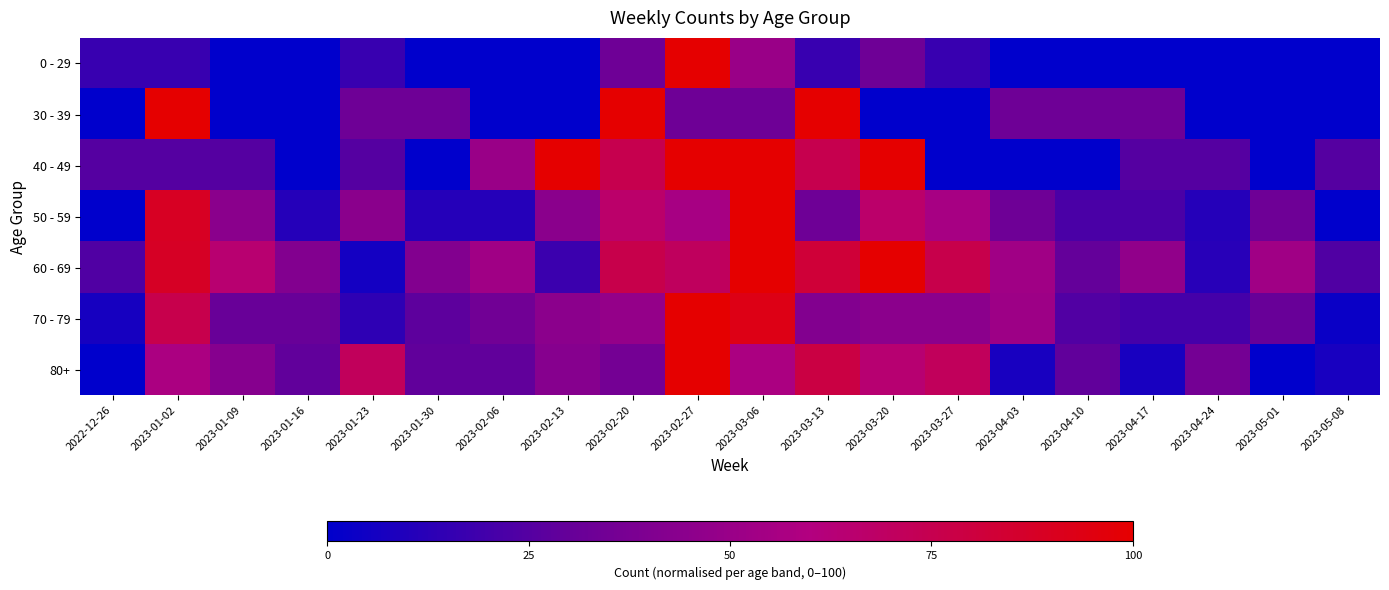

At 2023-04-17, list the series in order from largest to smallest.

60 - 69, 30 - 39, 40 - 49, 50 - 59, 70 - 79, 80+, 0 - 29